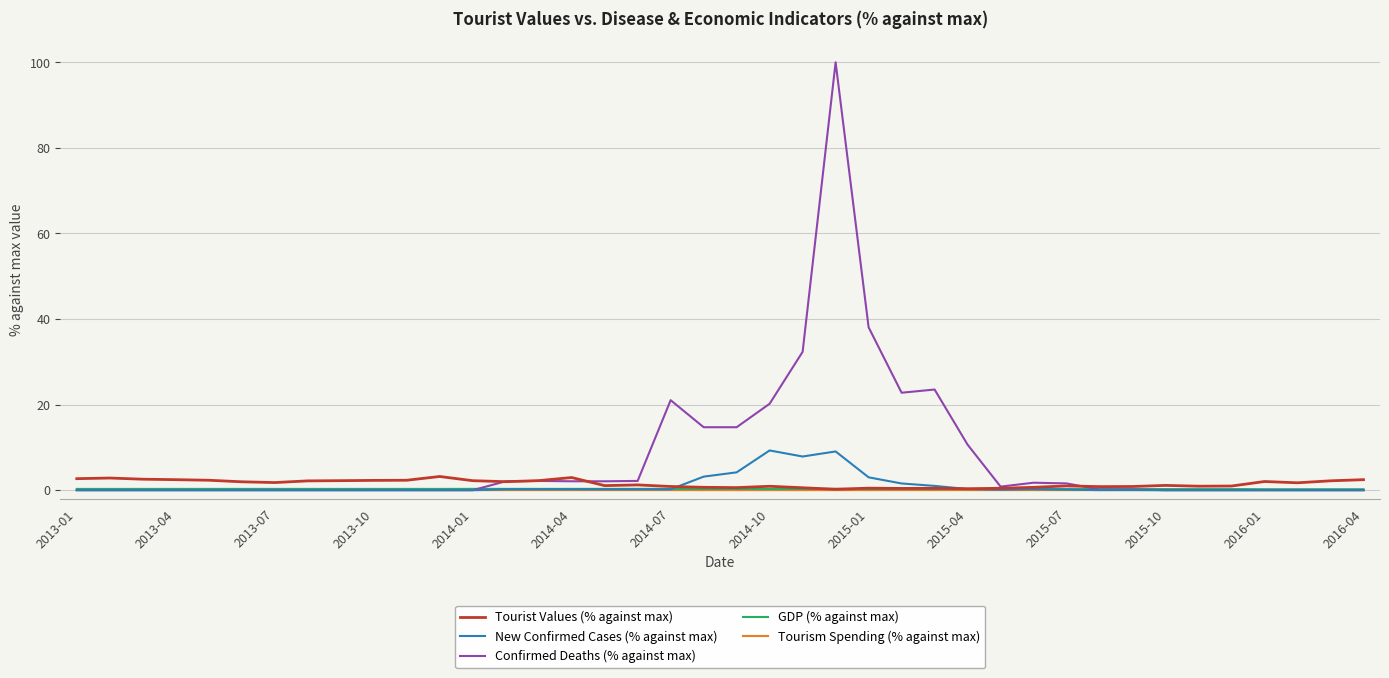

Which series has the largest total across all categories?

Confirmed Deaths (% against max)